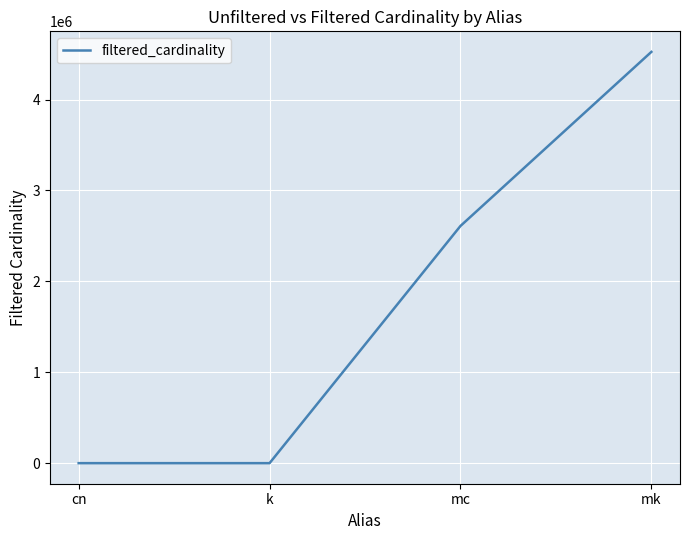

Which category has the highest value across all series?

mk